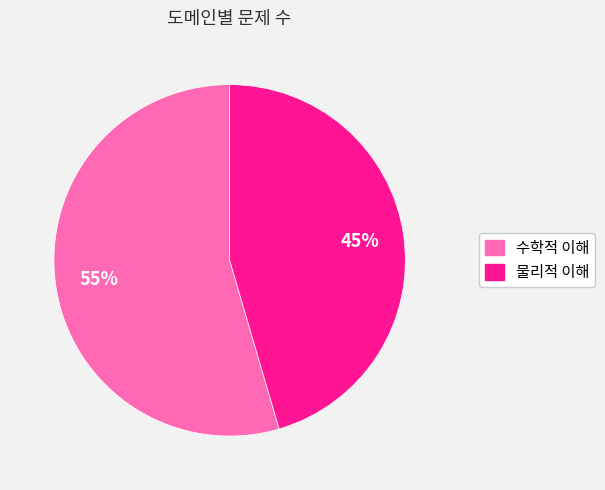

Which category has the smallest portion of the pie?

물리적 이해